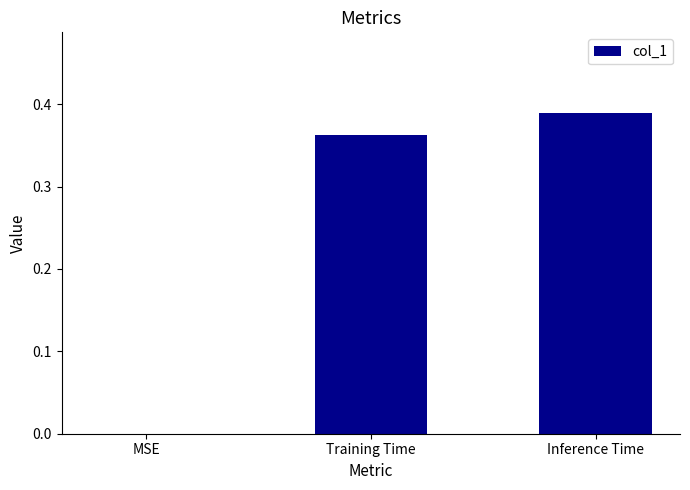

True or false: the data shows 0.0 at MSE.

True